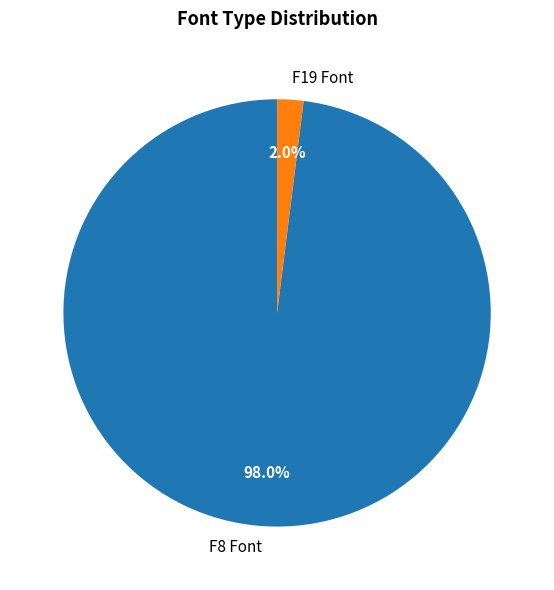

Between F19 Font and F8 Font, which is larger?

F8 Font